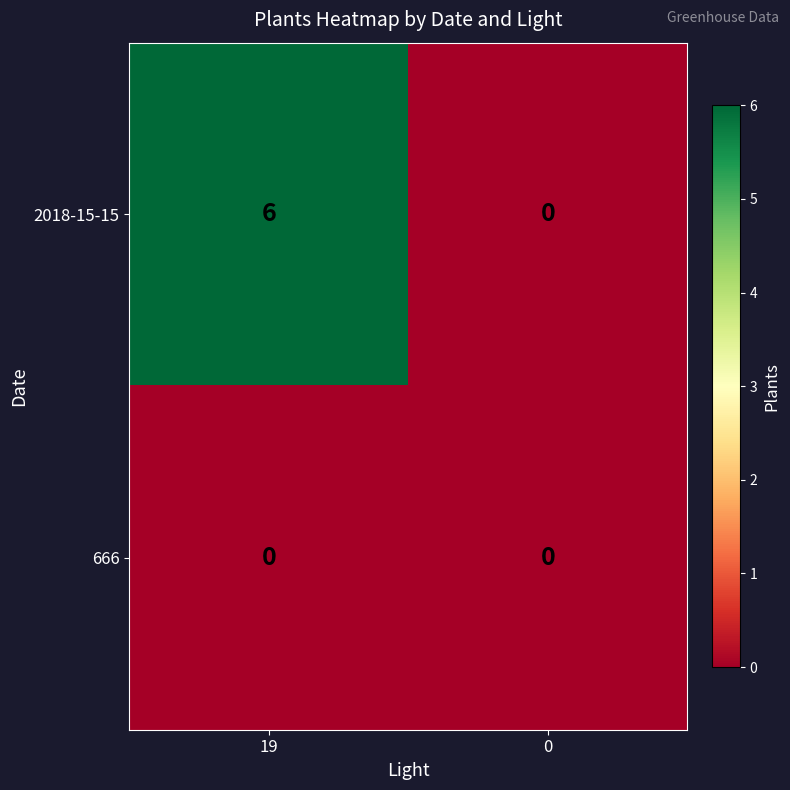

At which category is the sum across all series the highest?

19